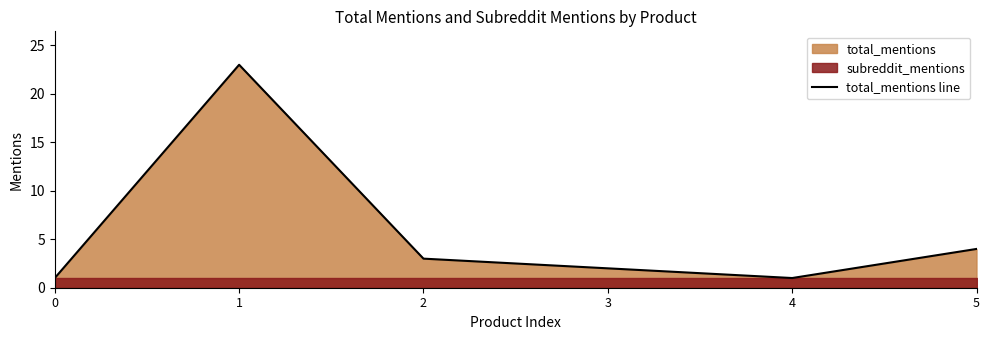

List the labels in order of value, largest first.

1, 5, 2, 3, 0, 4